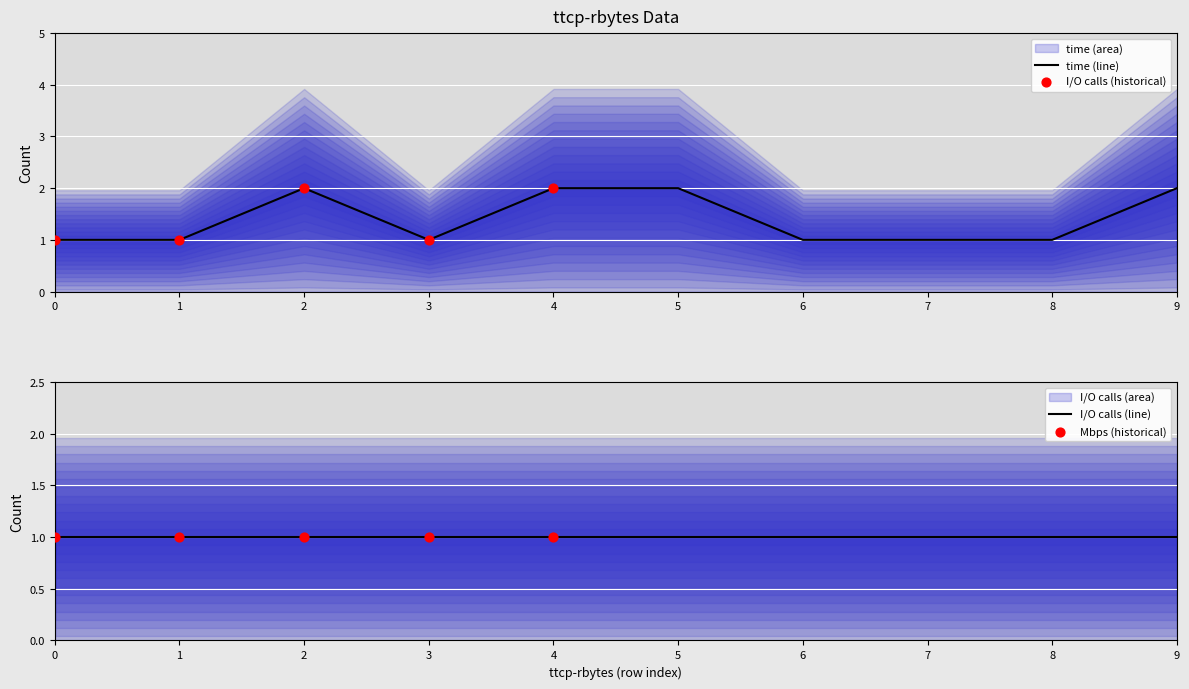

Is the value of I/O calls at 0 greater than the value of time at 0?

No